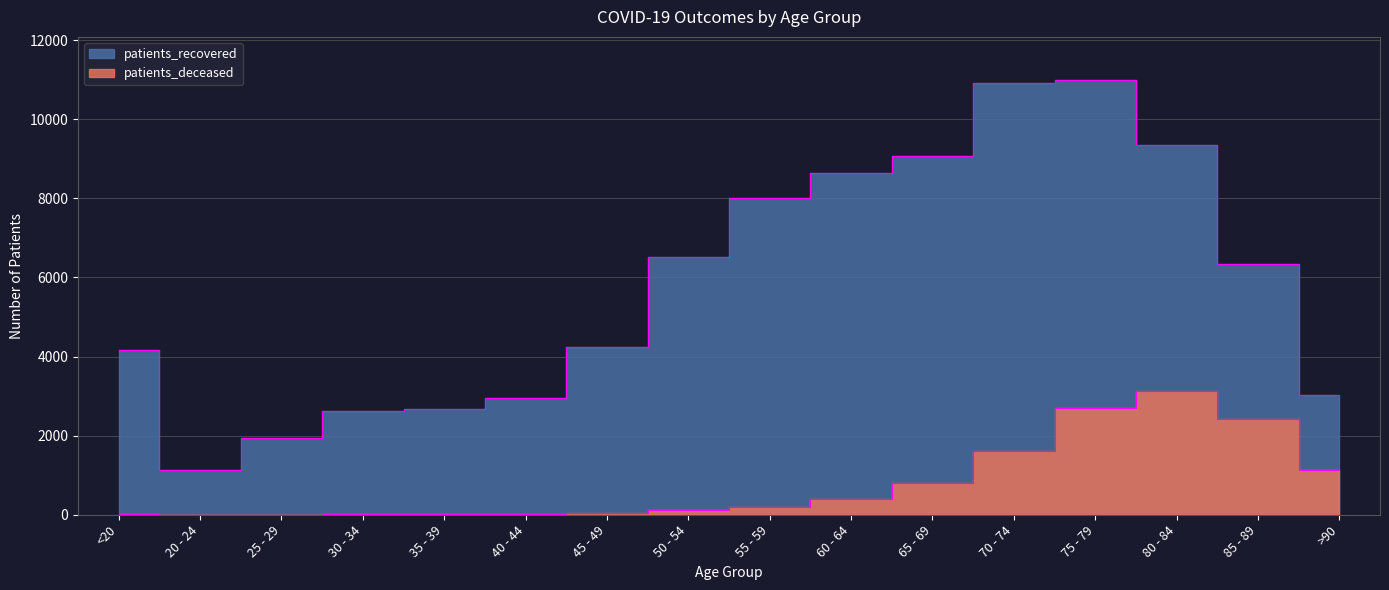

Reading left to right, list all the values displayed in this chart.

patients_deceased: 15	3	3	16	17	23	45	120	208	406	802	1609	2702	3125	2408	1131
patients_recovered: 4175	1129	1928	2632	2673	2945	4239	6513	8005	8637	9063	10913	10981	9348	6329	3033